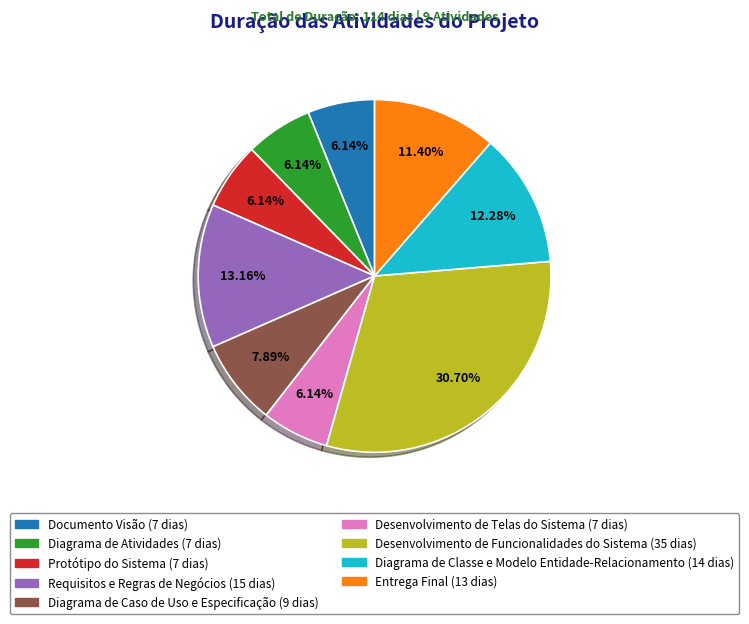

To the nearest percent, what percentage of the pie is Diagrama de Caso de Uso e Especificação?

8%